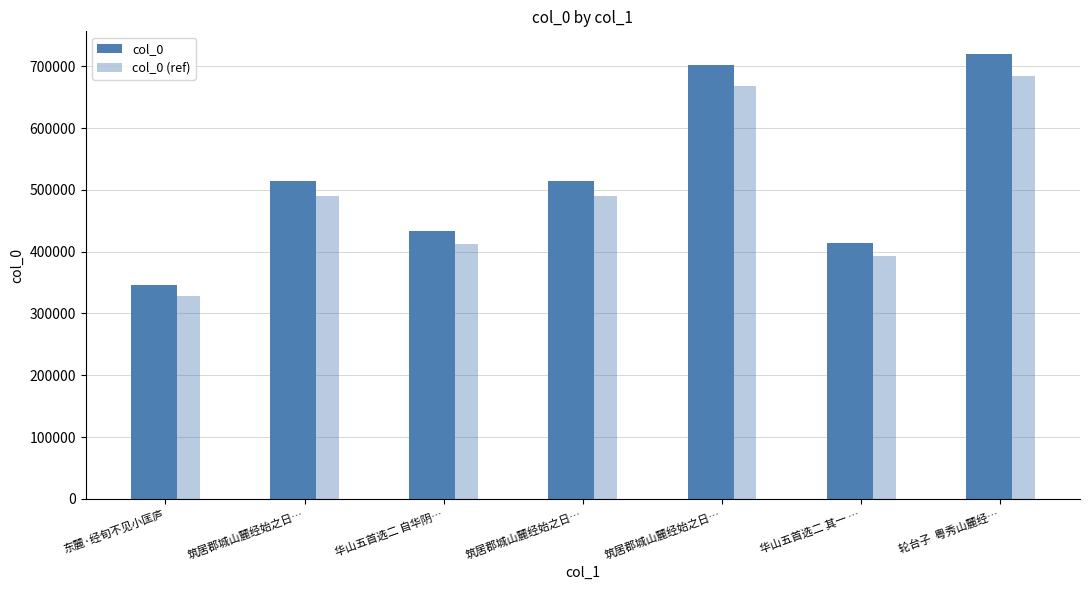

How many categories are shown in the chart?

7